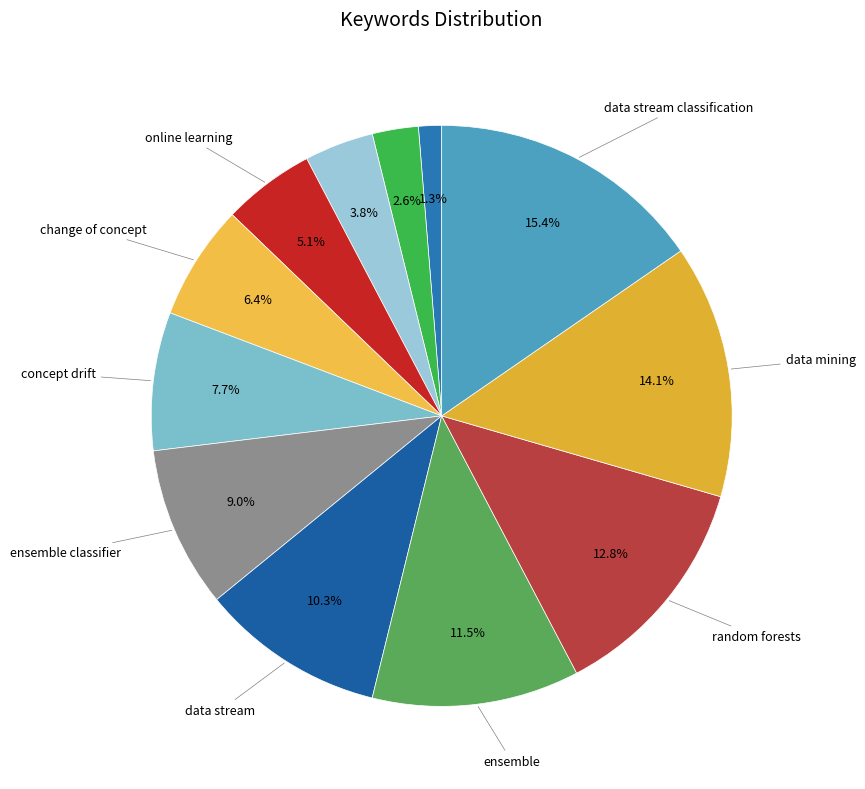

To the nearest percent, what is the difference between the largest and smallest slice percentages?

14%